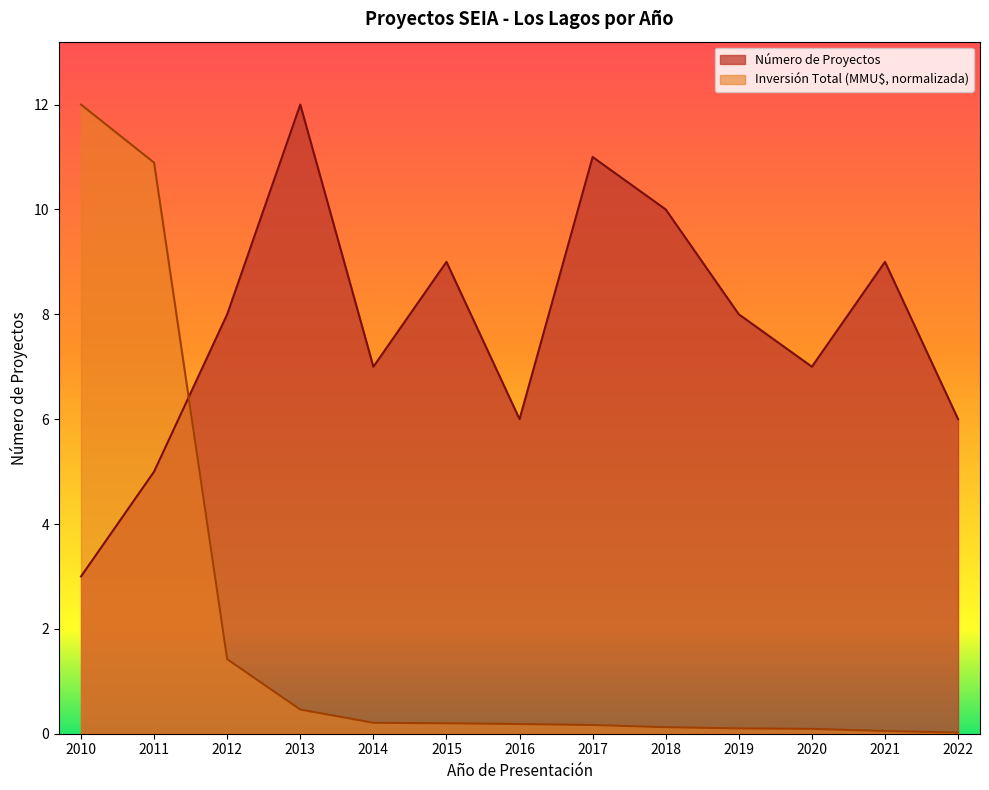

At which label does Número de Proyectos reach its minimum?

2010